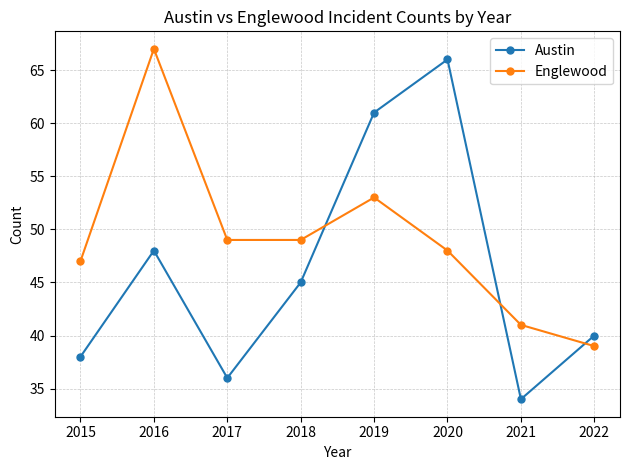

Between which two adjacent categories do Englewood and Austin first intersect?

2018 and 2019